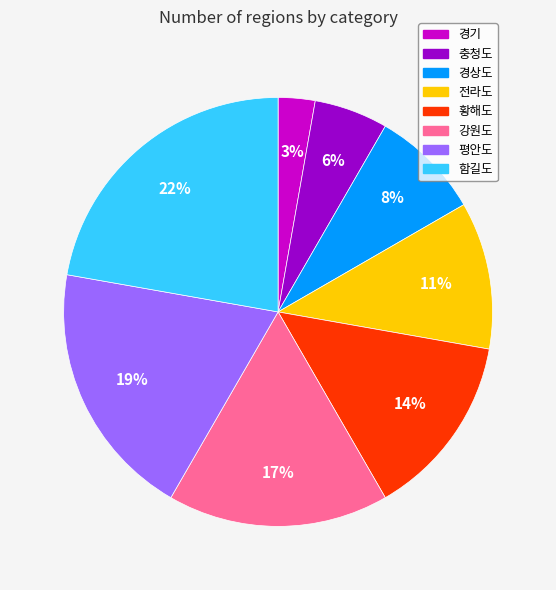

Which slice is the largest?

함길도